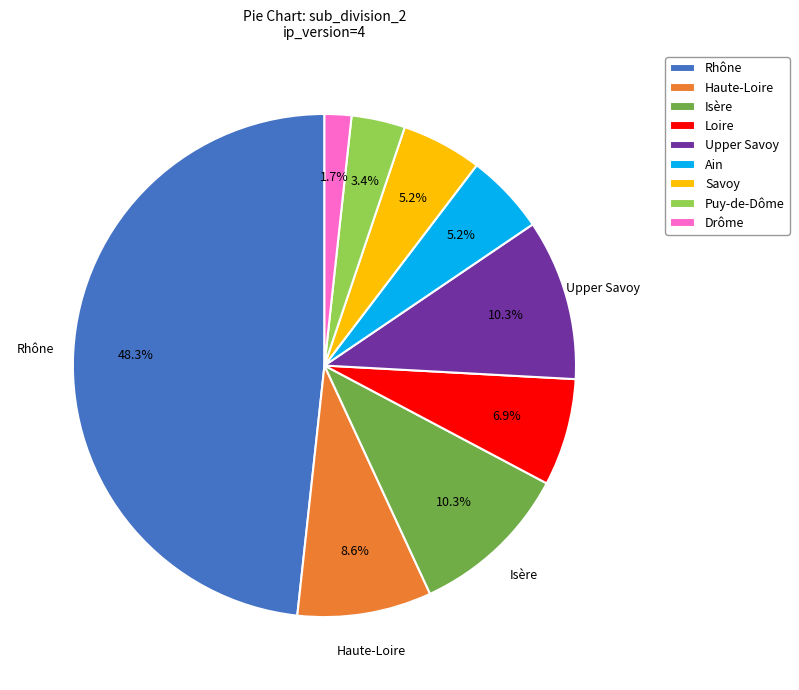

Which slice is the smallest?

Drôme